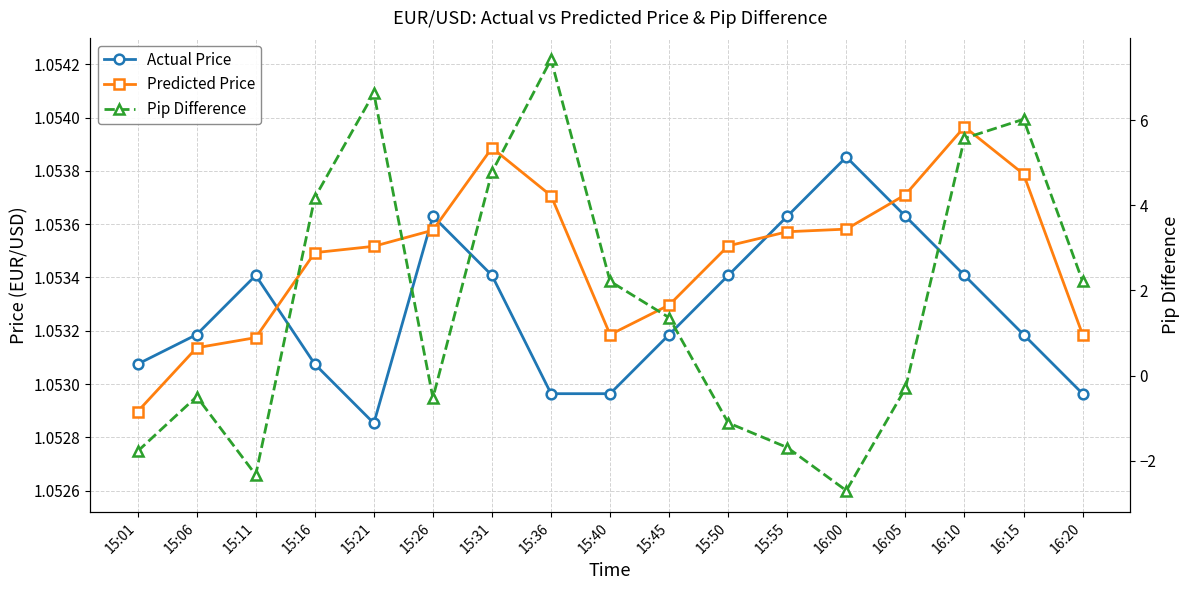

At which category does the chart reach its minimum across all series?

16:00